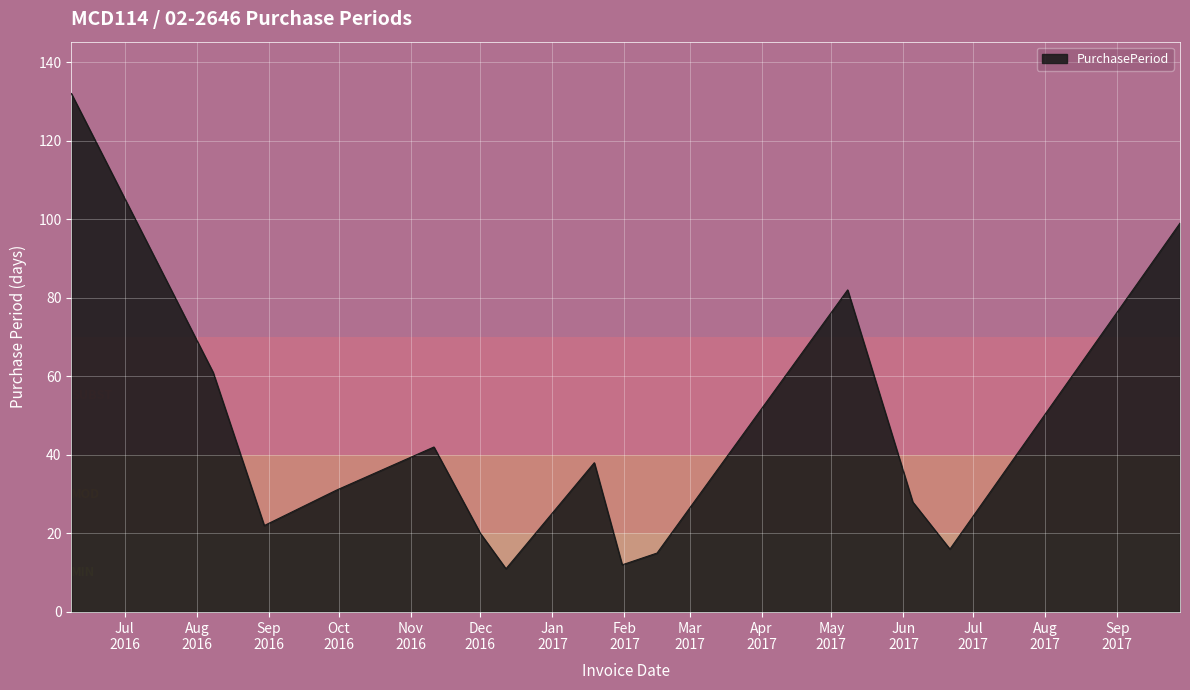

True or false: the data has more than 1 interior local peaks.

True